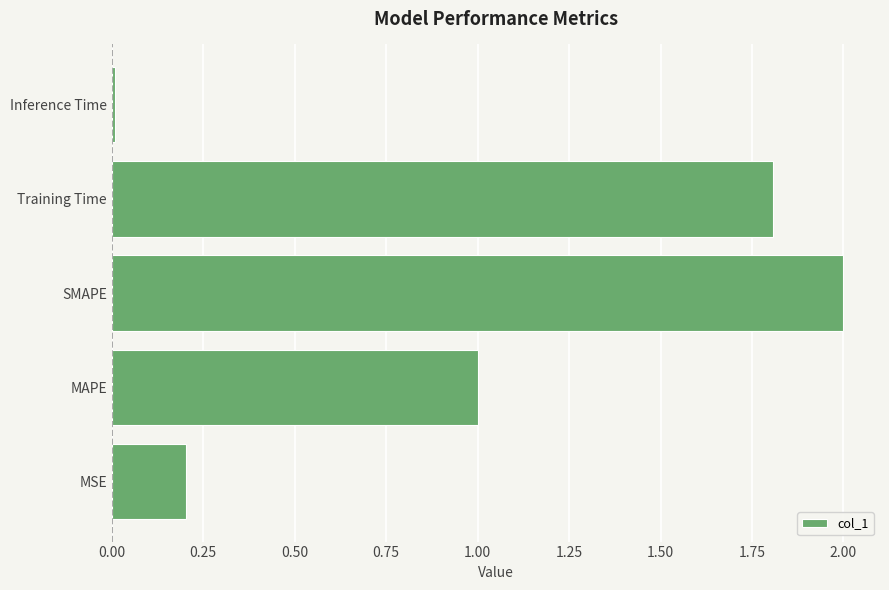

The chart shows a value of 0.1 at MSE. True or false?

False